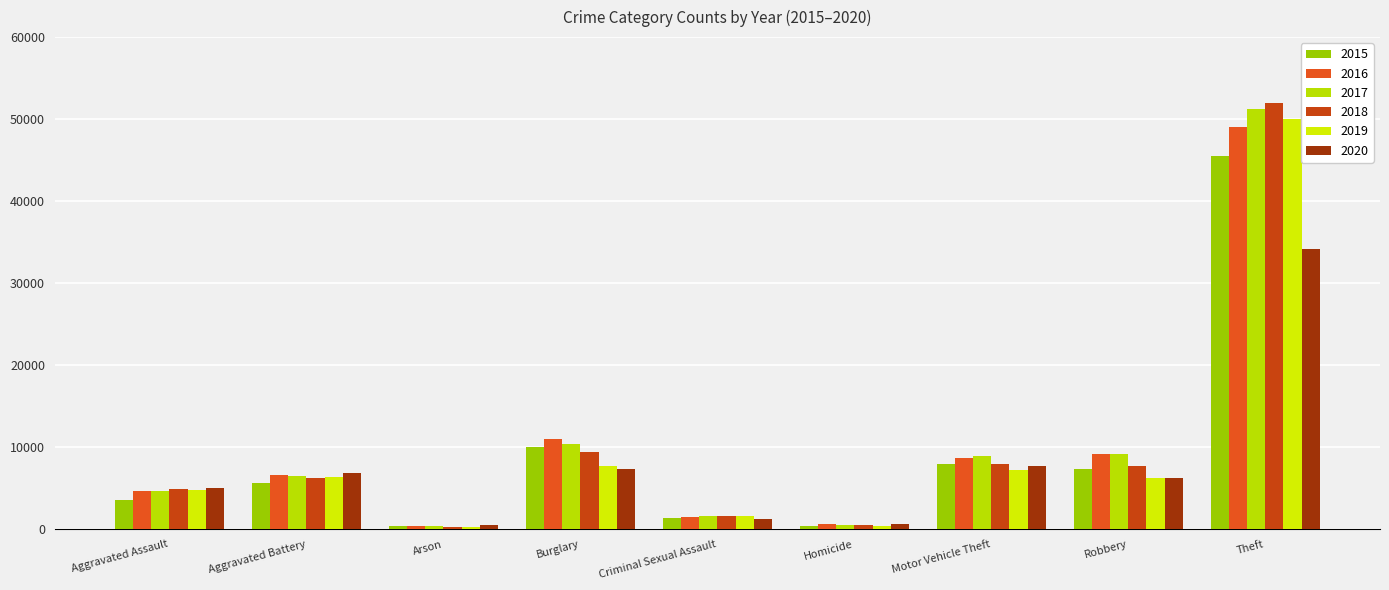

List the labels in order of 2020 value, largest first.

Theft, Motor Vehicle Theft, Burglary, Aggravated Battery, Robbery, Aggravated Assault, Criminal Sexual Assault, Homicide, Arson